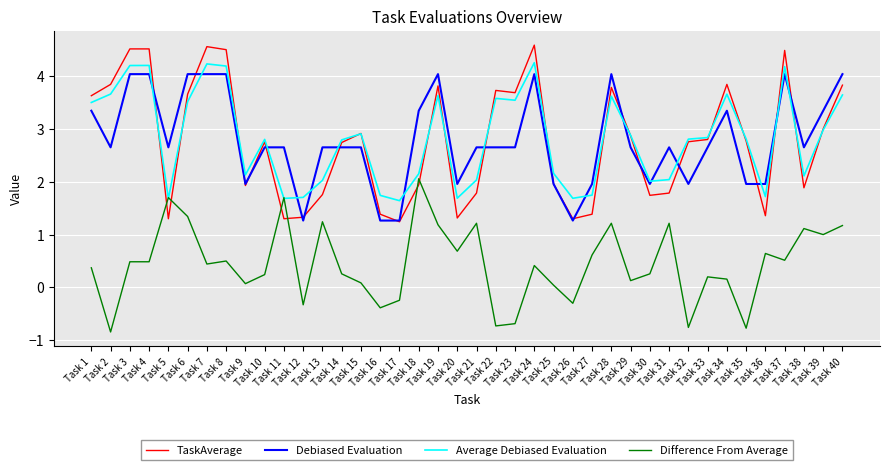

What is the average value of the TaskAverage series?

2.8